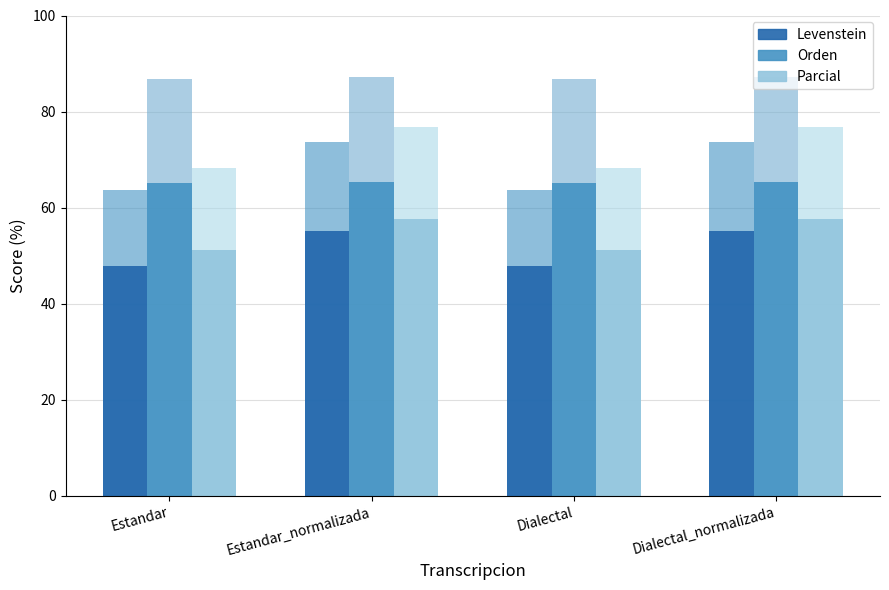

The Orden series shows 27.2 at Estandar. True or false?

False